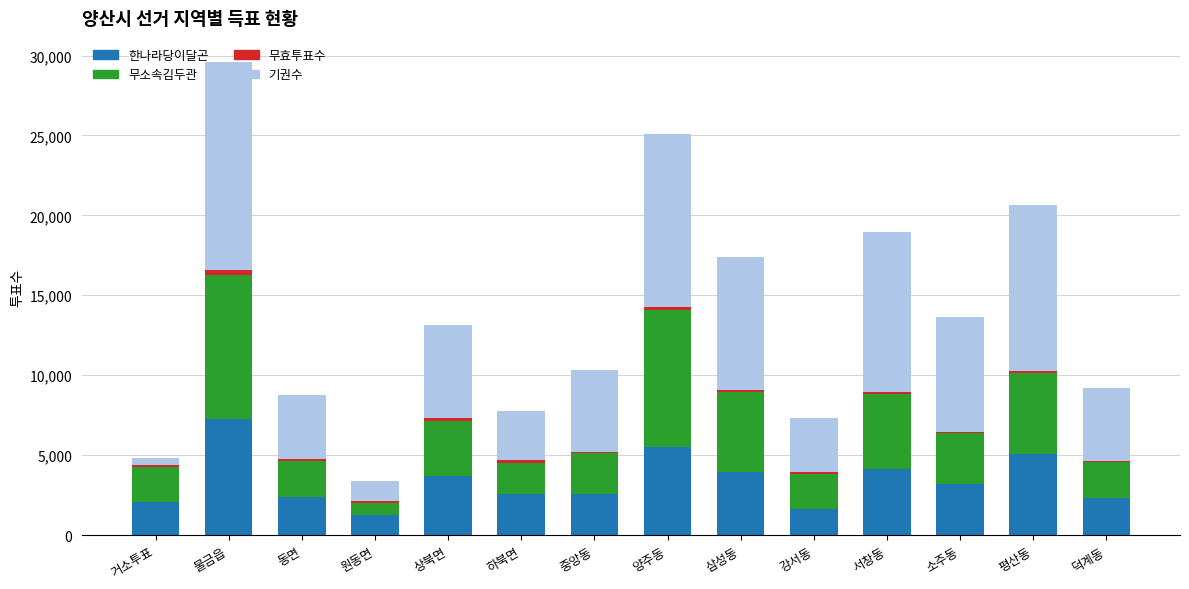

At which category is the sum across all series the highest?

물금읍